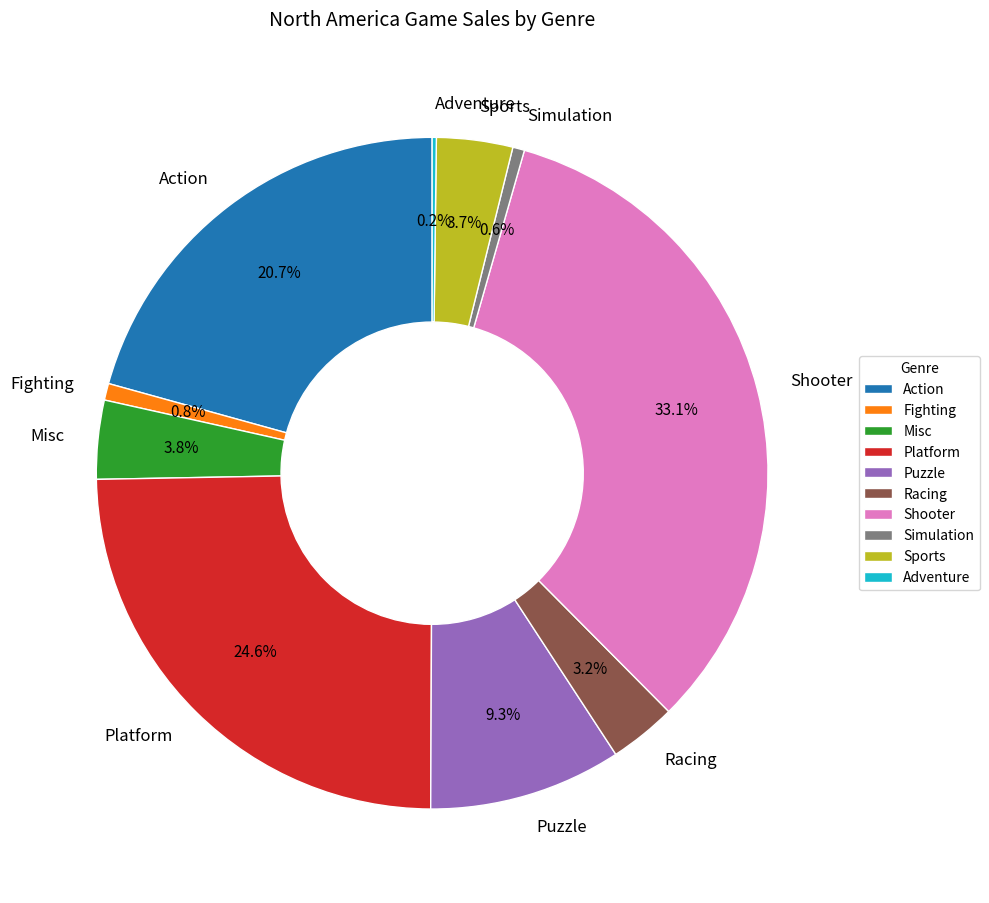

Is there a majority slice in this chart?

No